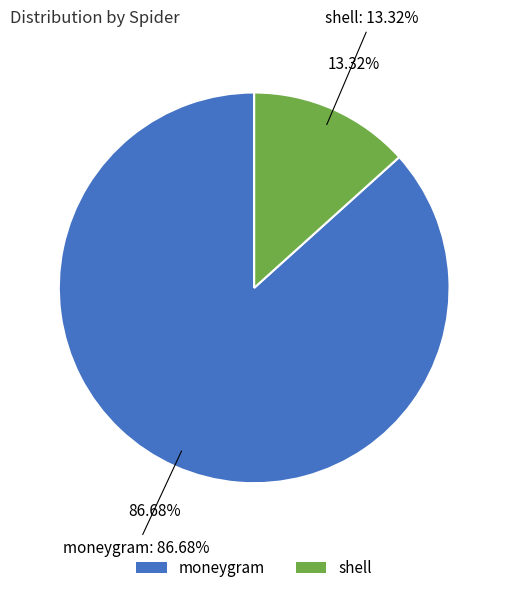

Does moneygram represent more than half of the total?

Yes